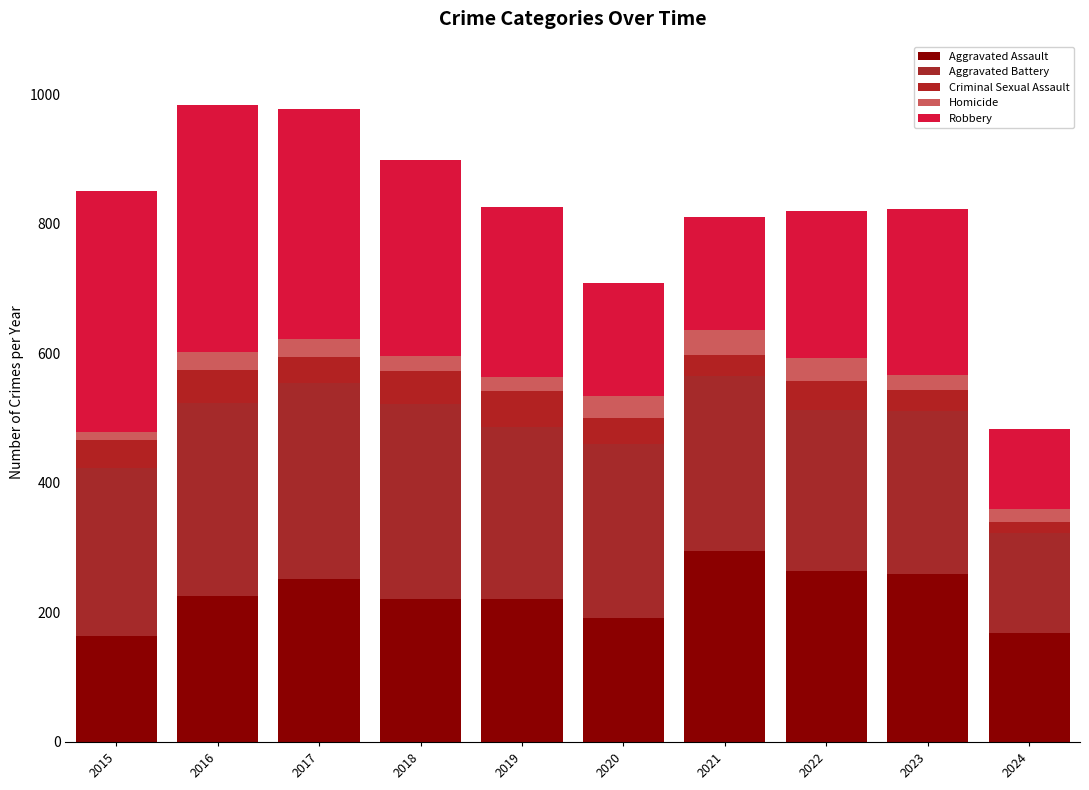

How many series are shown in this chart?

5